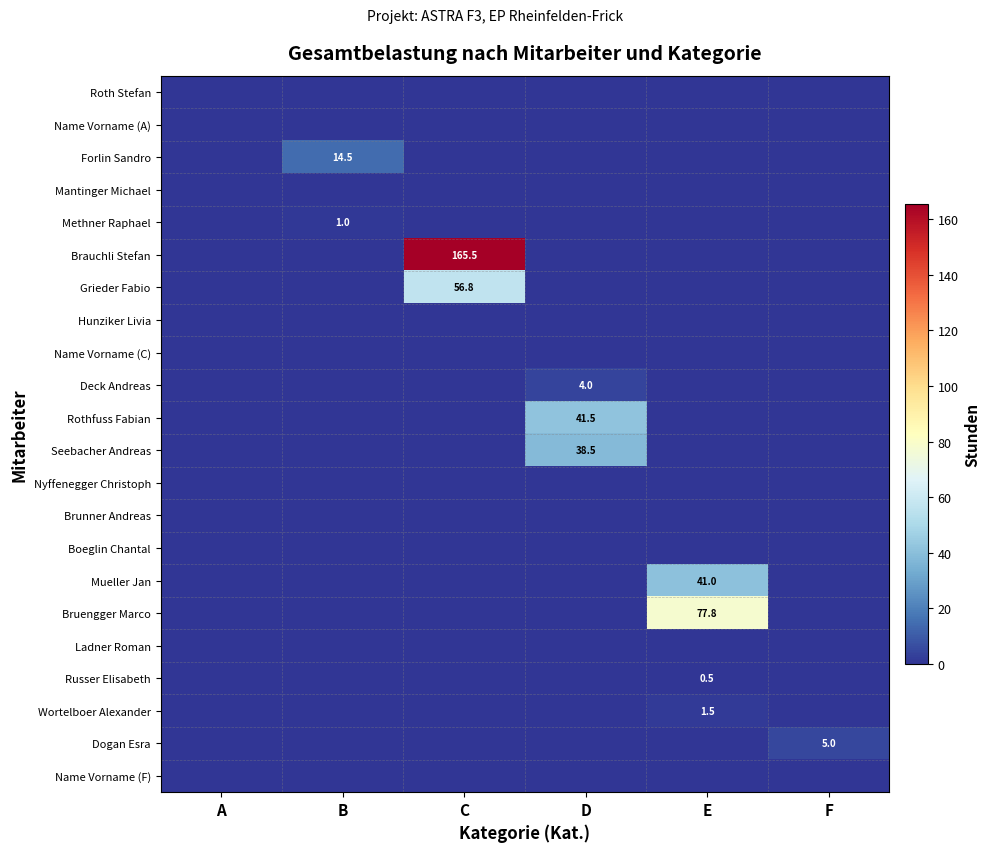

Between A and B, which series saw the biggest shift?

Forlin Sandro